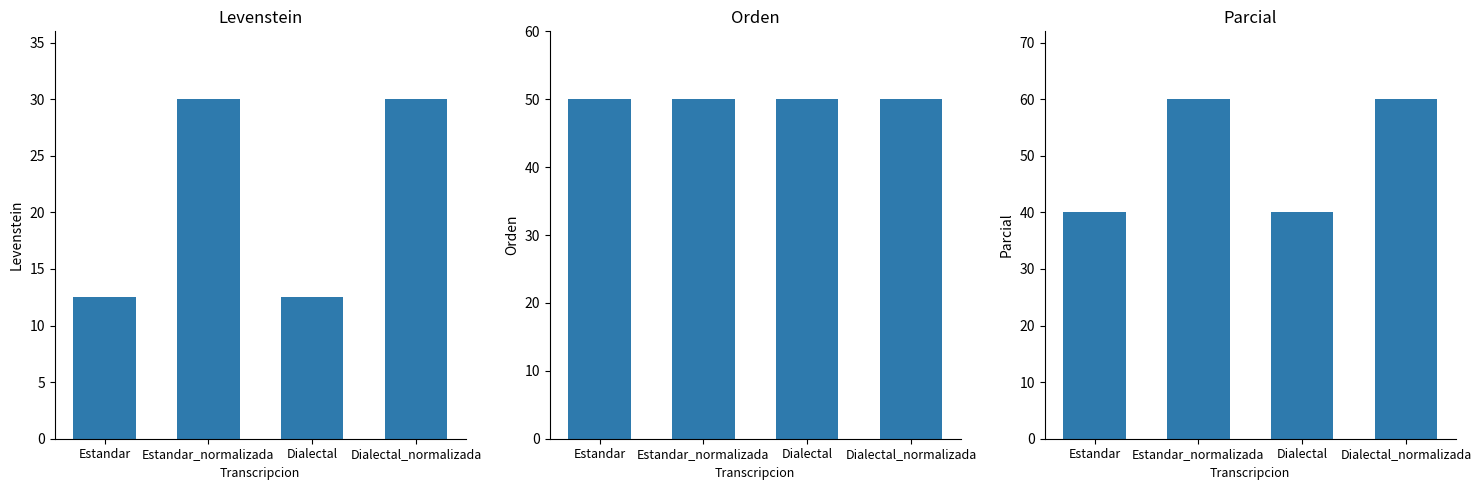

Reading left to right, what are all the values shown in this chart?

Levenstein: 12.5	30.0	12.5	30.0
Orden: 50.0	50.0	50.0	50.0
Parcial: 40.0	60.0	40.0	60.0